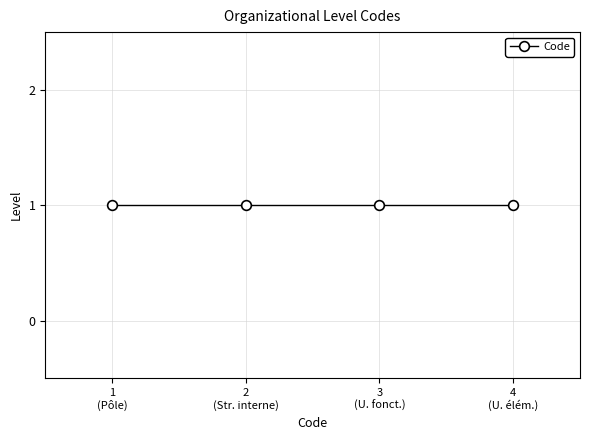

List the labels in order of value, largest first.

1, 1, 1, 1